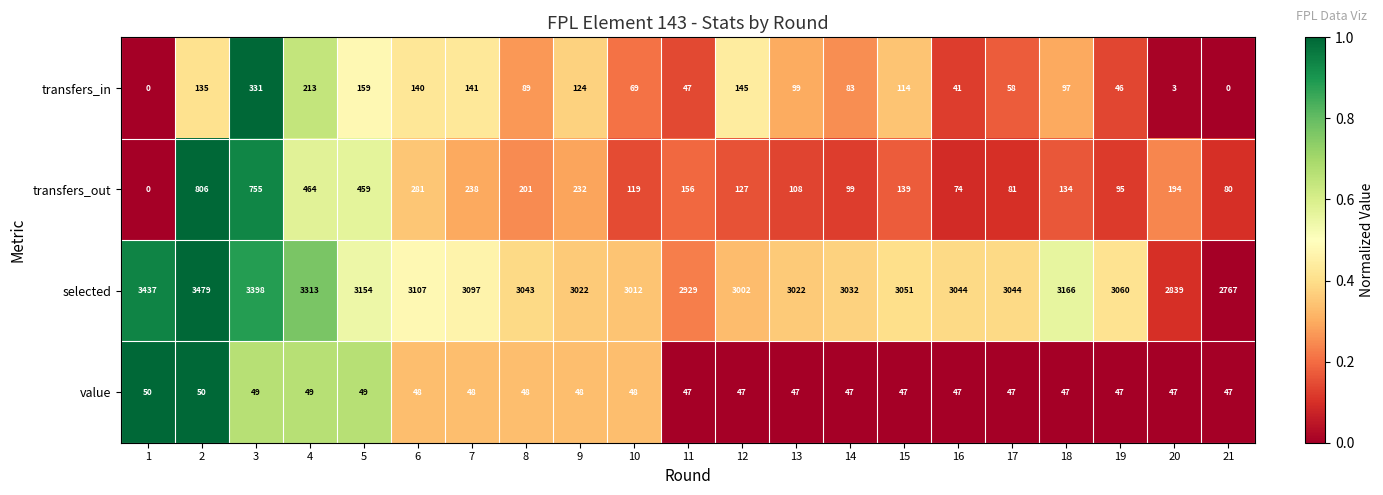

Which series has the largest total across all categories?

selected